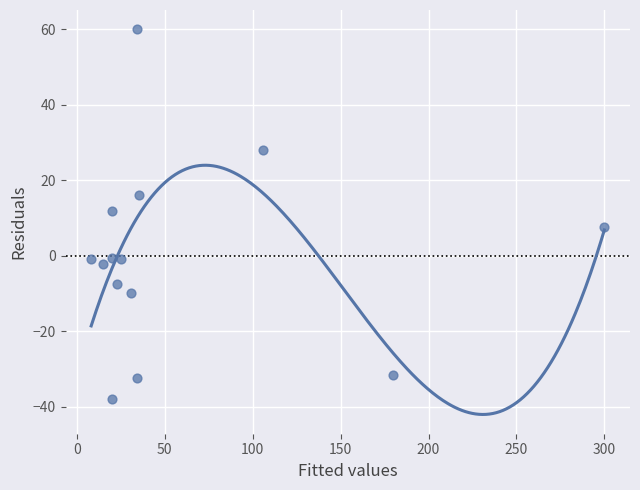

What is the range of X values (max minus min)?

291.9